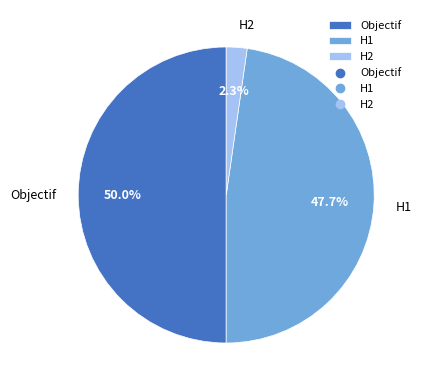

What percentage is the H2 slice, to the nearest percent?

2%